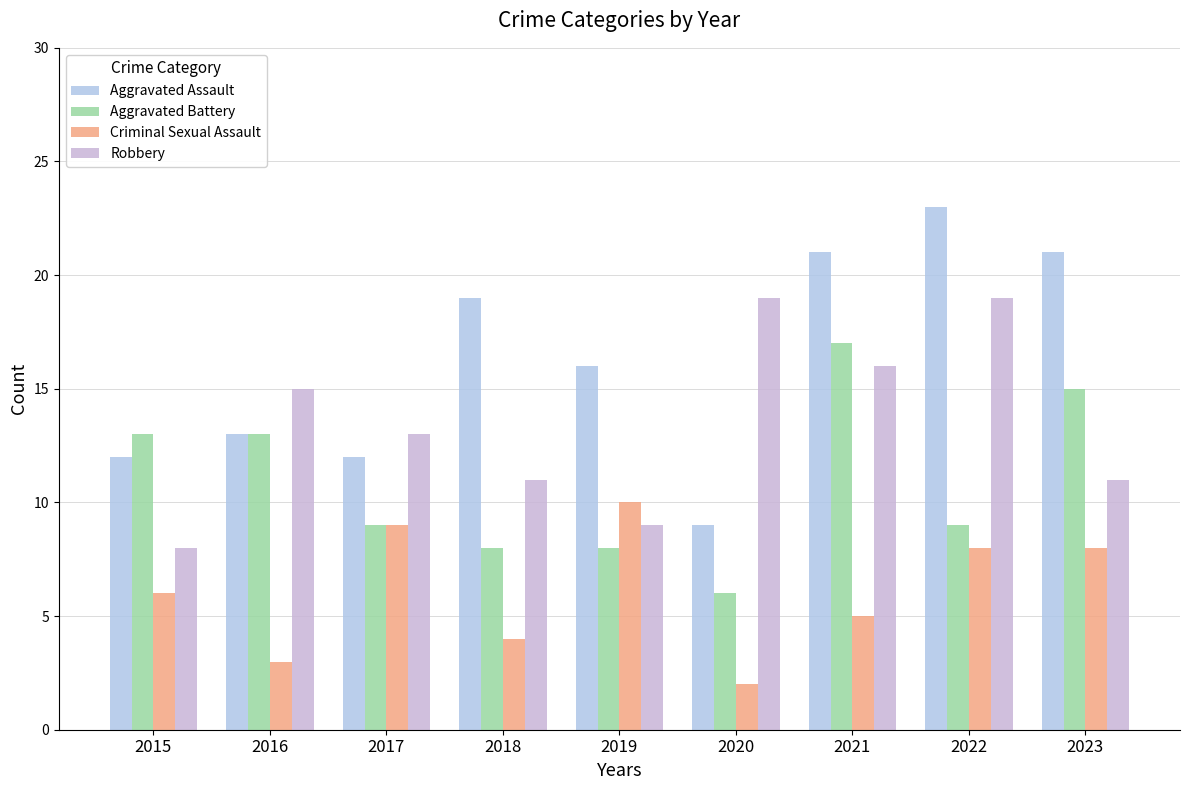

Reading left to right, what are all the values shown in this chart?

Aggravated Assault: 12	13	12	19	16	9	21	23	21
Aggravated Battery: 13	13	9	8	8	6	17	9	15
Criminal Sexual Assault: 6	3	9	4	10	2	5	8	8
Robbery: 8	15	13	11	9	19	16	19	11